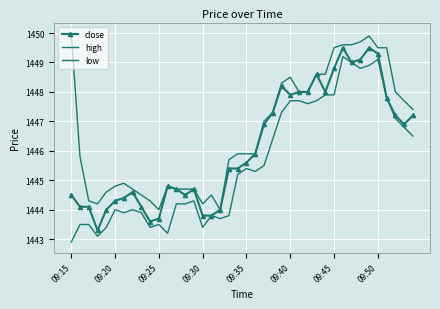

What is the minimum value for high?

1444.0